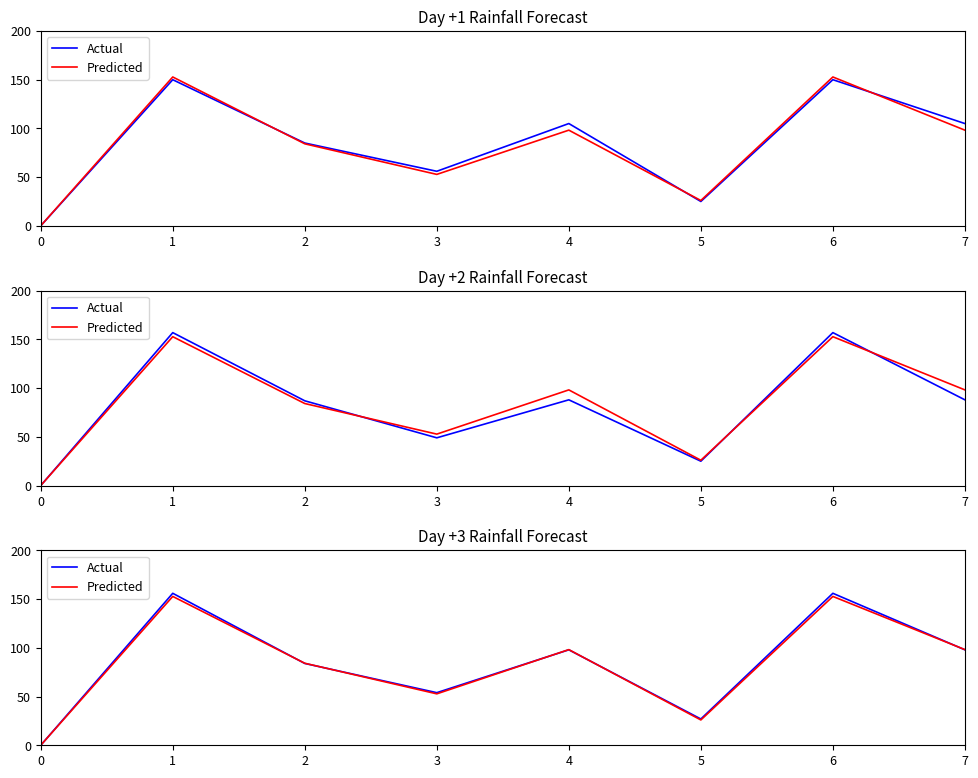

List the series in order of their overall mean, lowest first.

Predicted, Actual